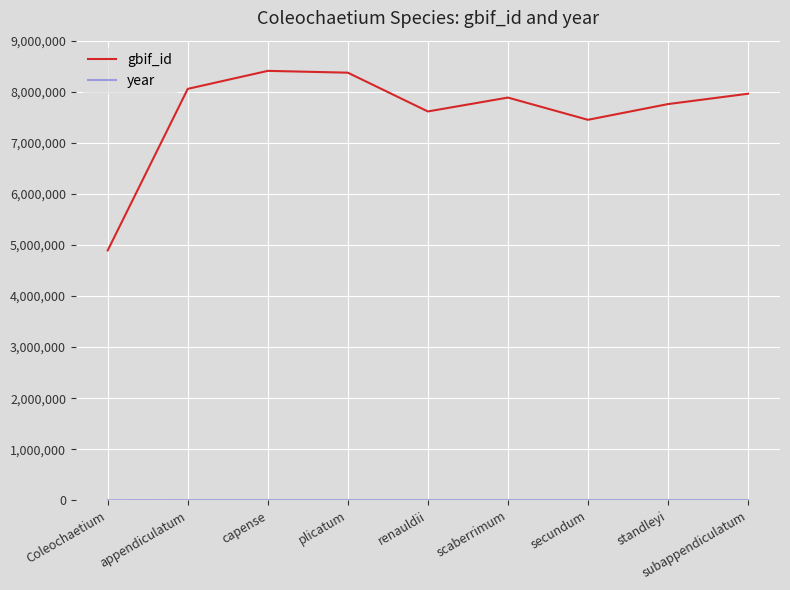

What is the lowest value of the gbif_id series?

4893811